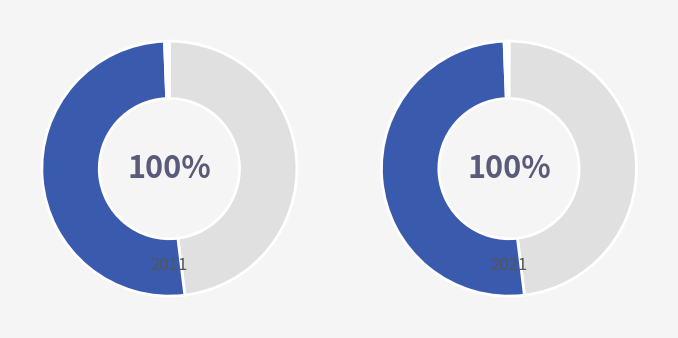

Does any single category account for the majority?

Yes